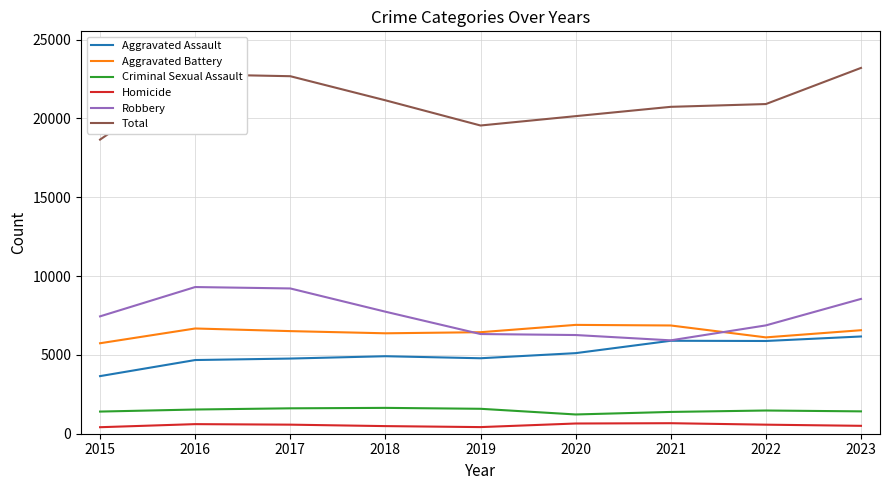

At how many categories does at least one series exceed 5170?

9